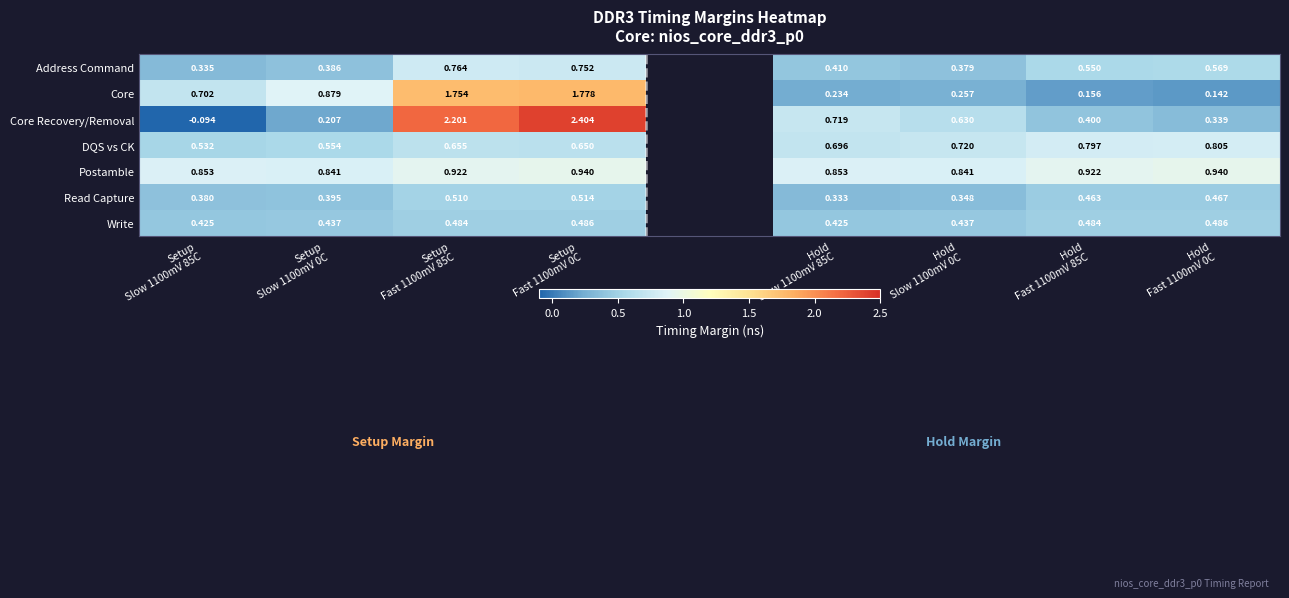

What is the difference between the maximum and minimum values in the Postamble series?

0.1